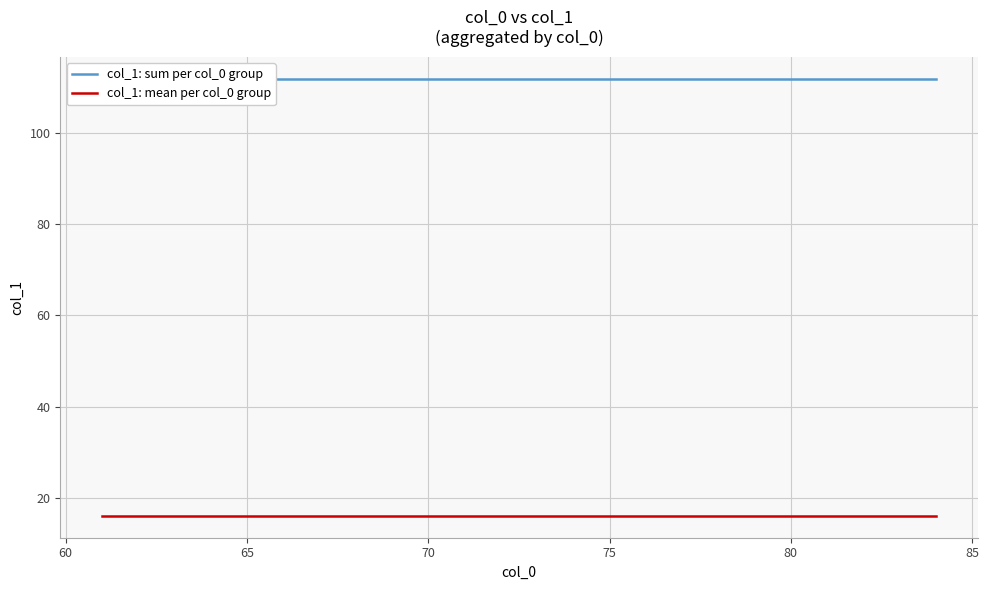

What is the greatest value displayed?

112